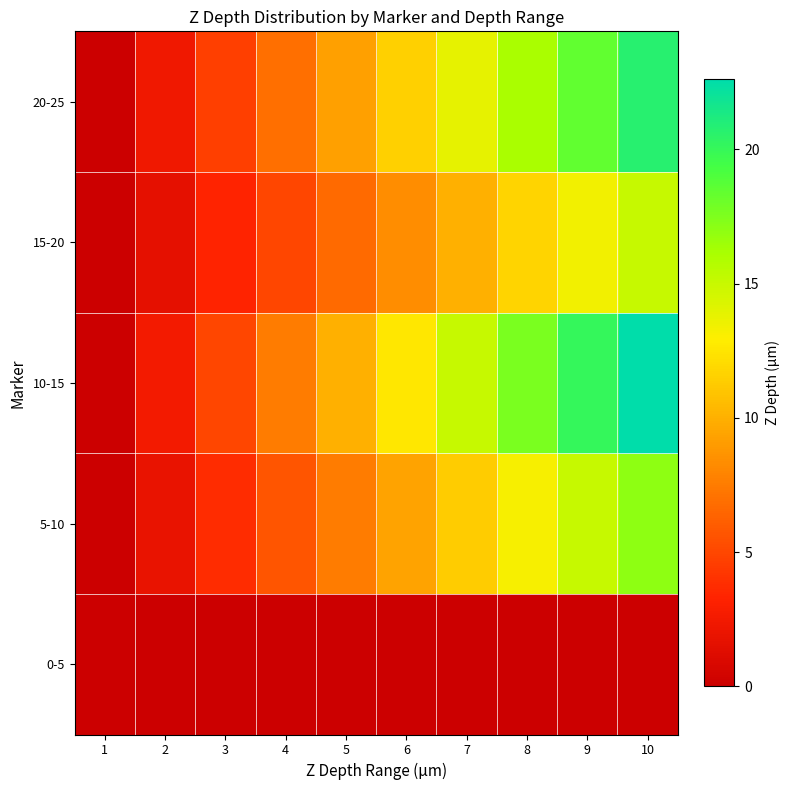

Reading right to left, transcribe all the data shown in this chart.

0-5: 10=0.0	9=0.0	8=0.0	7=0.0	6=0.0	5=0.0	4=0.0	3=0.0	2=0.0	1=0.0
5-10: 10=17.0	9=15.1	8=13.2	7=11.3	6=9.4	5=7.5	4=5.7	3=3.8	2=1.9	1=0.0
10-15: 10=22.6	9=20.1	8=17.6	7=15.1	6=12.6	5=10.0	4=7.5	3=5.0	2=2.5	1=0.0
15-20: 10=15.1	9=13.4	8=11.7	7=10.0	6=8.4	5=6.7	4=5.0	3=3.3	2=1.7	1=0.0
20-25: 10=20.7	9=18.4	8=16.1	7=13.8	6=11.5	5=9.2	4=6.9	3=4.6	2=2.3	1=0.0